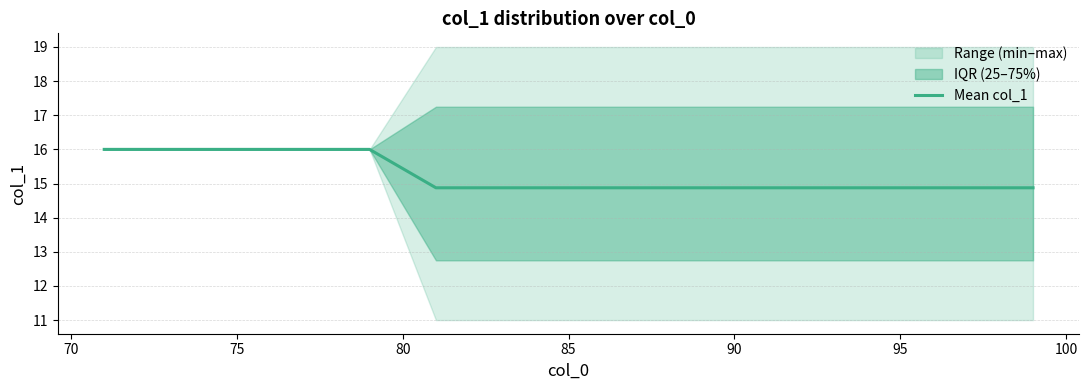

True or false: Mean col_1 has a value of 14.9 at 85.

True